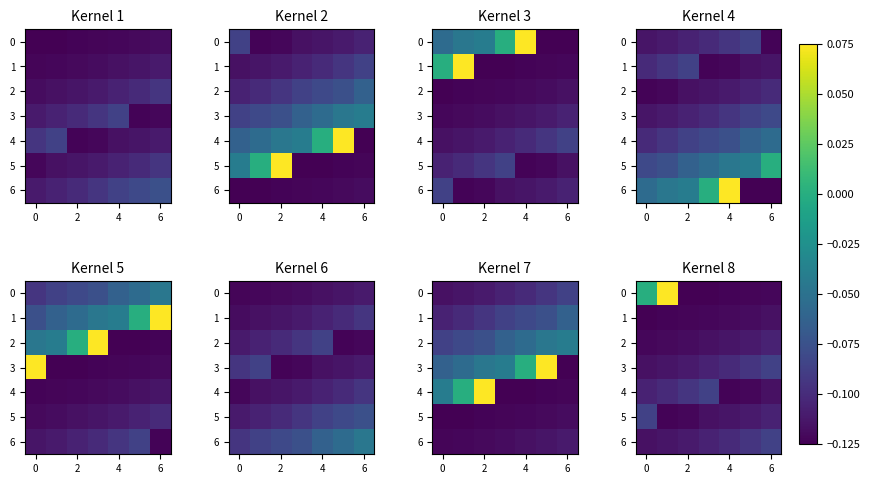

What is the minimum value for 0?

-0.1